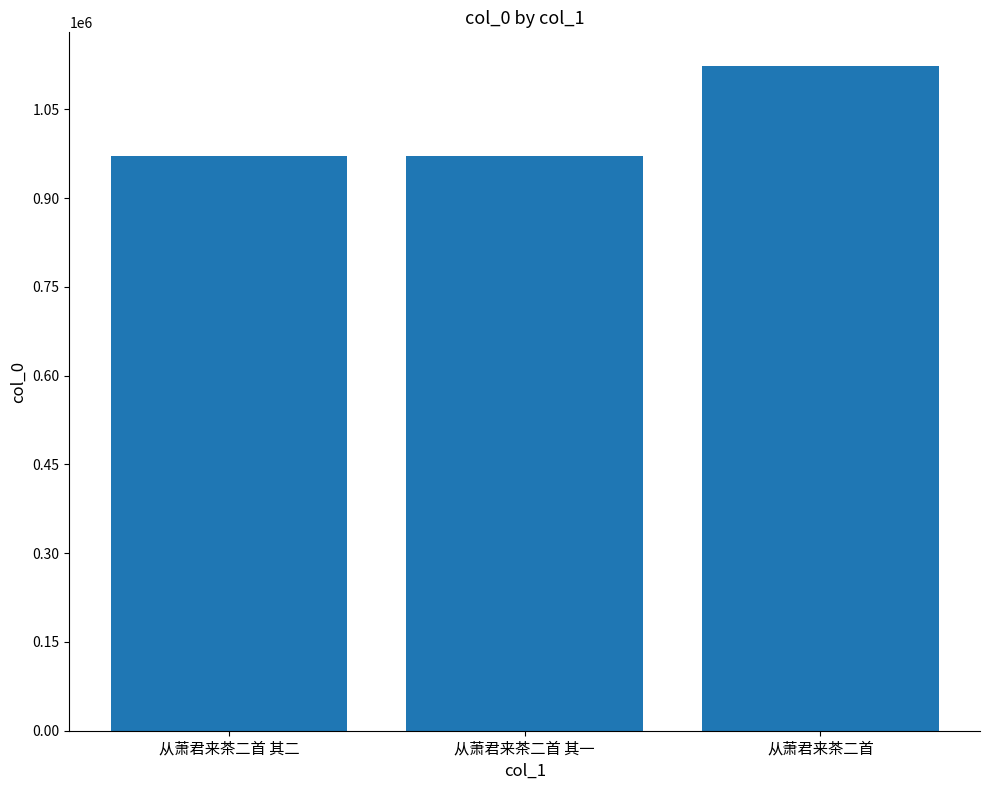

What is the value of the 2nd bar from the left?

971029